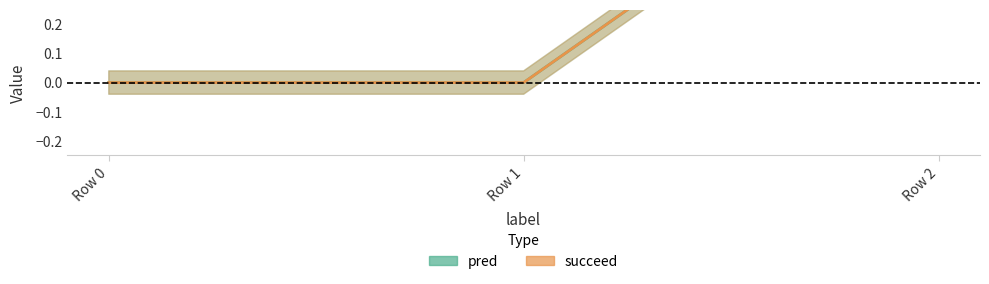

Does the chart have visible grid lines?

No